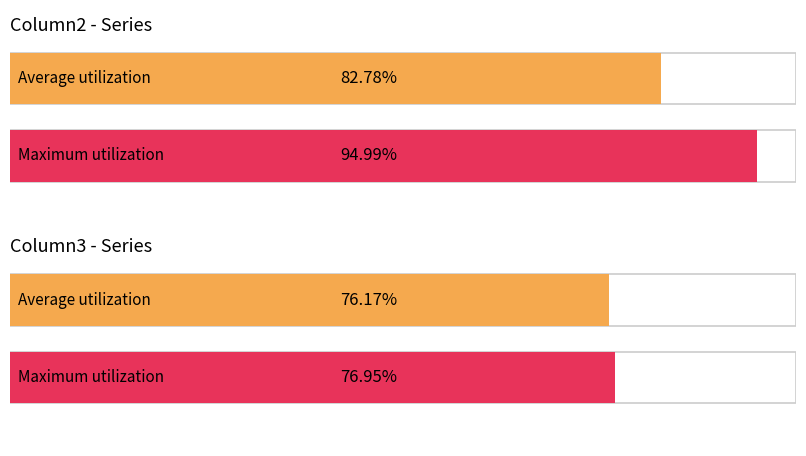

What is the minimum value for Maximum utilization?

77.0